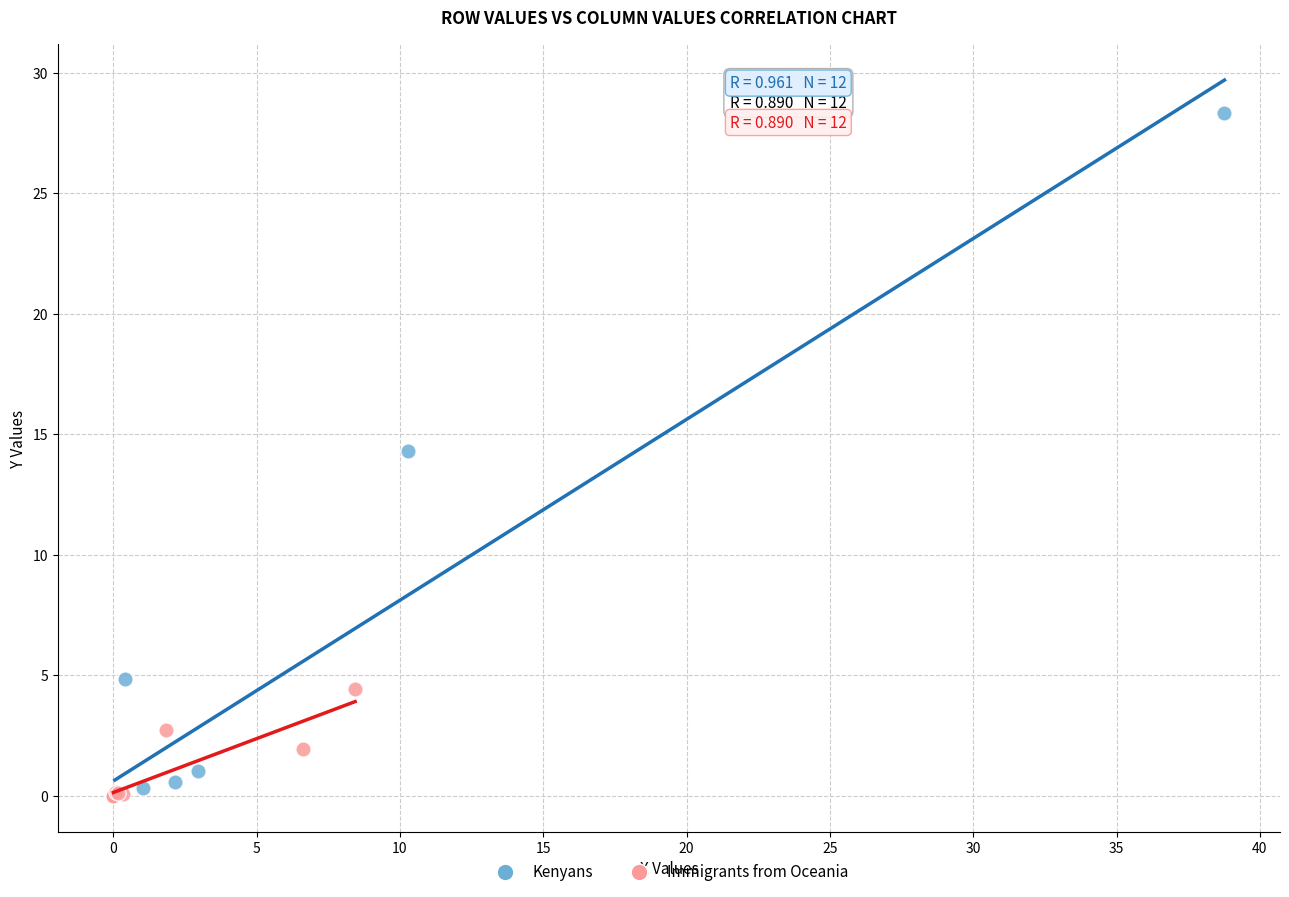

Which series contains the highest Y value?

Kenyans